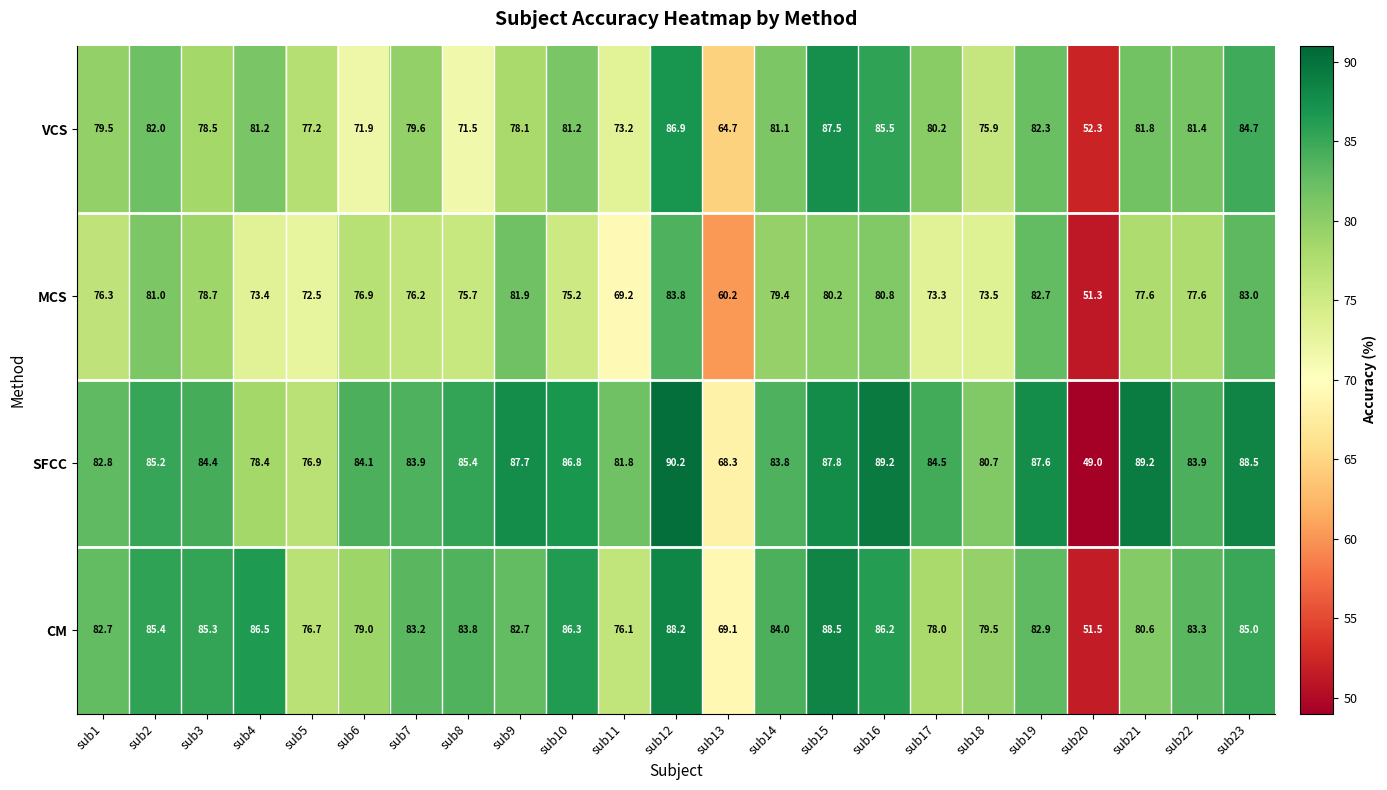

What is the difference between the maximum and minimum values in the MCS series?

32.5